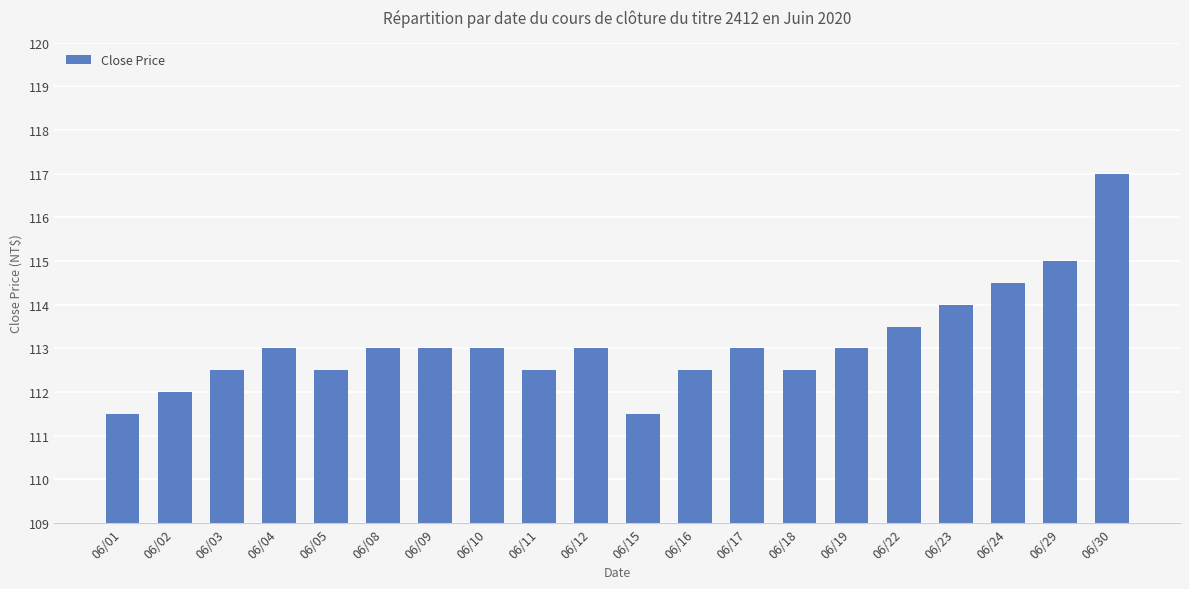

What is the value of the 2nd bar from the left?

112.0